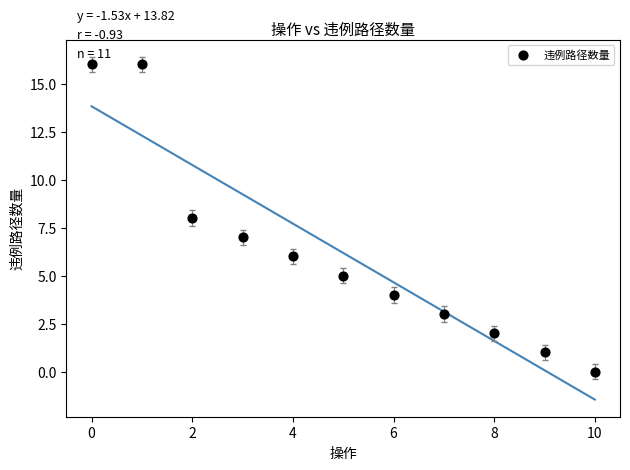

What is the average Y value?

6